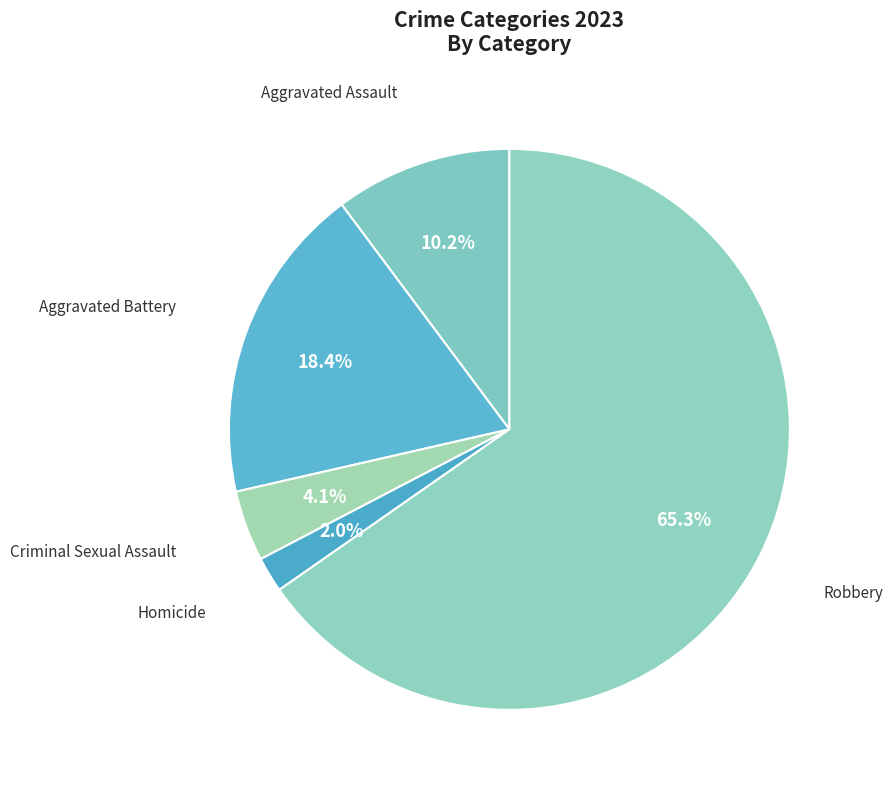

What is the ratio of the value at Homicide to the value at Criminal Sexual Assault?

0.5